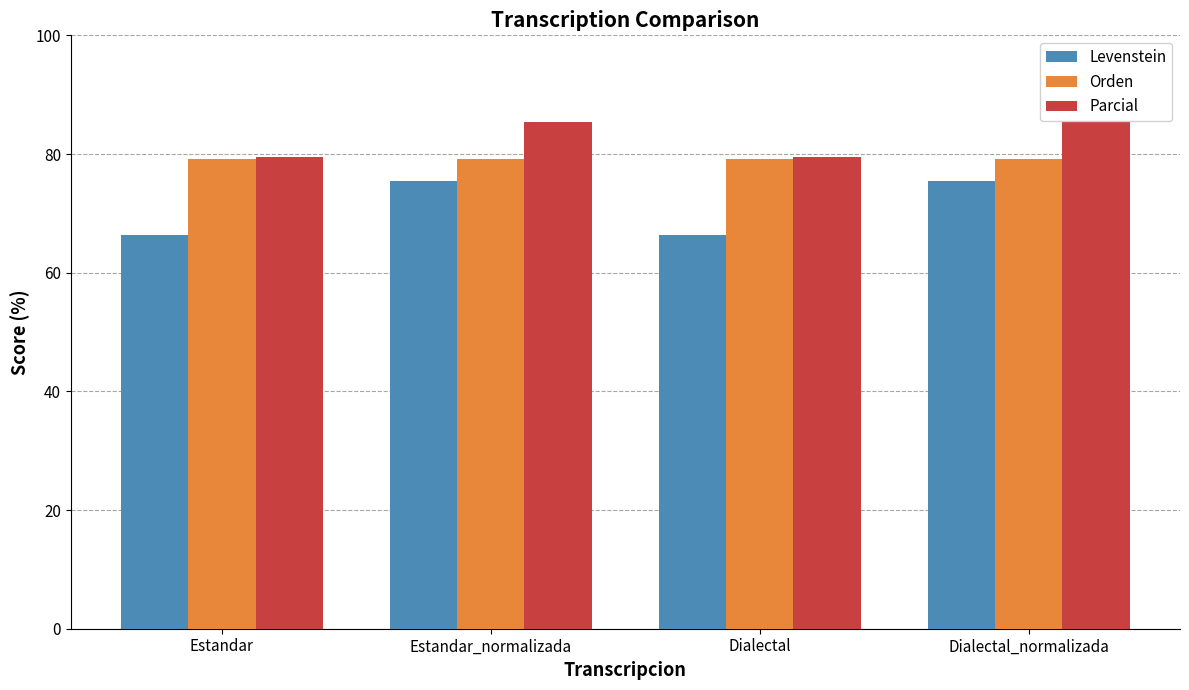

What is the difference between the maximum and minimum values in the Levenstein series?

9.1